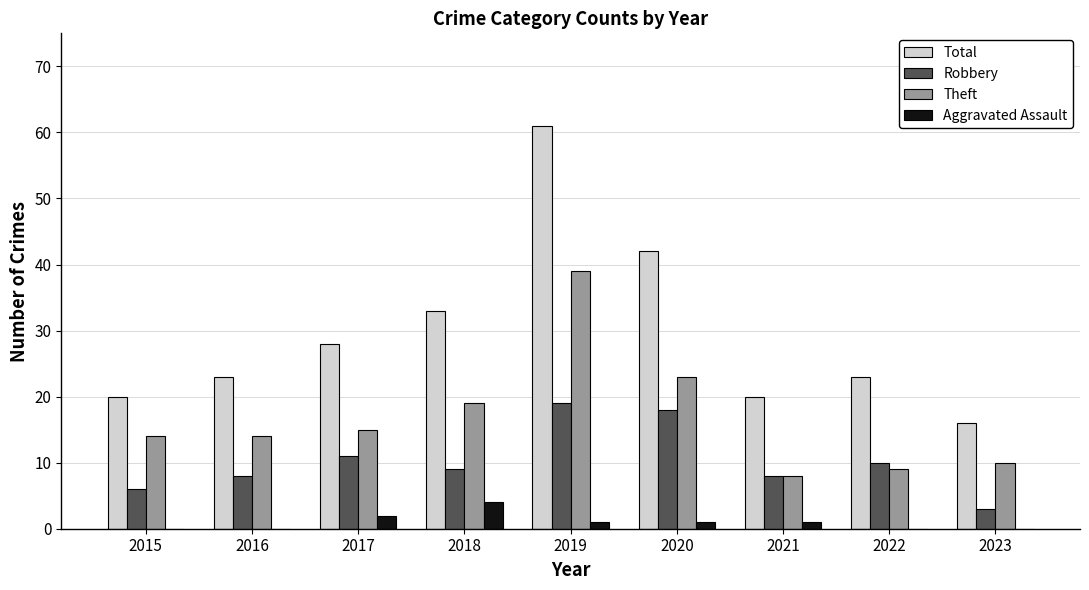

The value of Robbery at 2016 is 11. True or false?

False